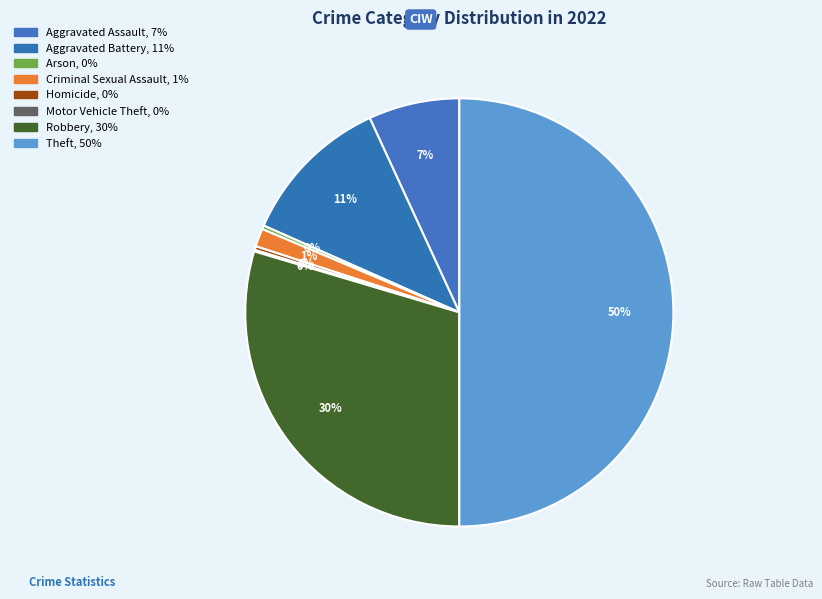

Is there any slice that represents more than half of the pie?

No